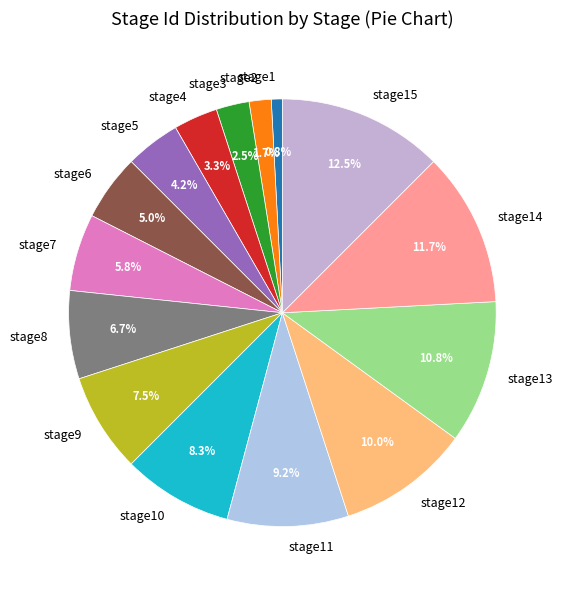

What is the ratio of the value at stage11 to the value at stage12?

0.9